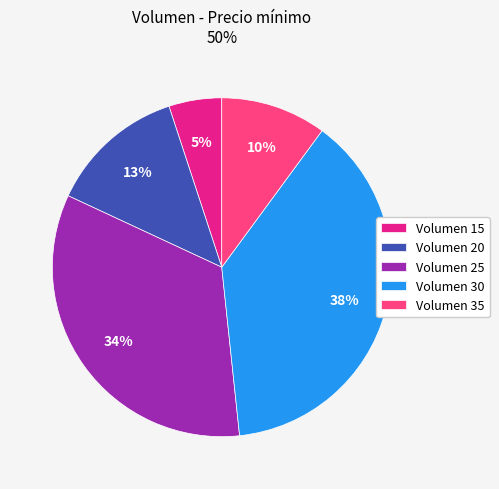

True or false: Volumen 15 accounts for 5% of the total.

True